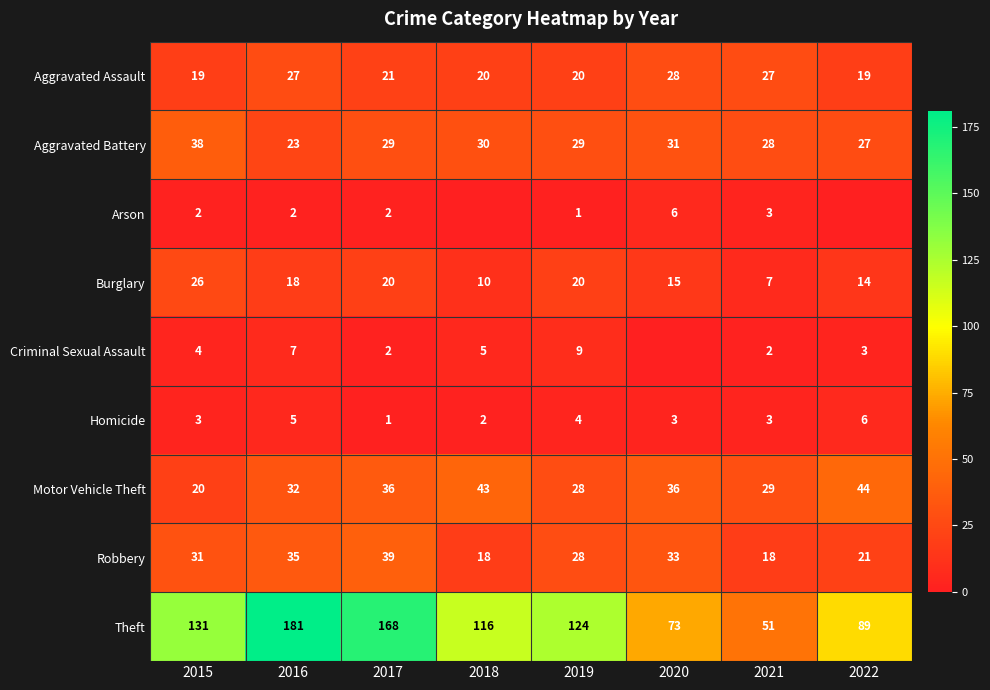

The value of Homicide at 2020 is 4. True or false?

False